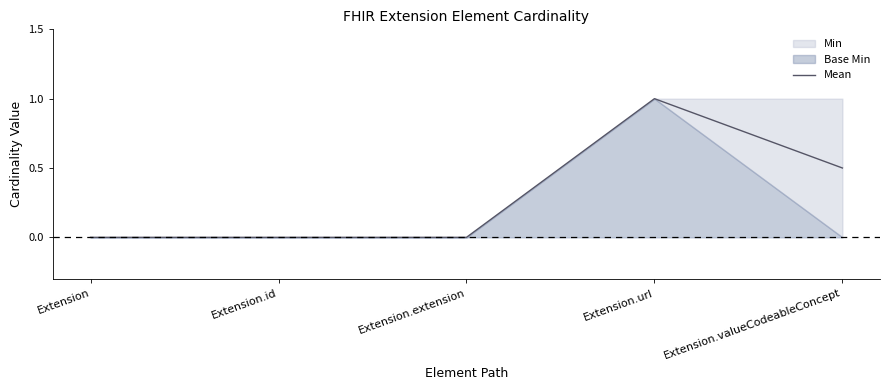

At which category does the data reach its first local peak?

Extension.url